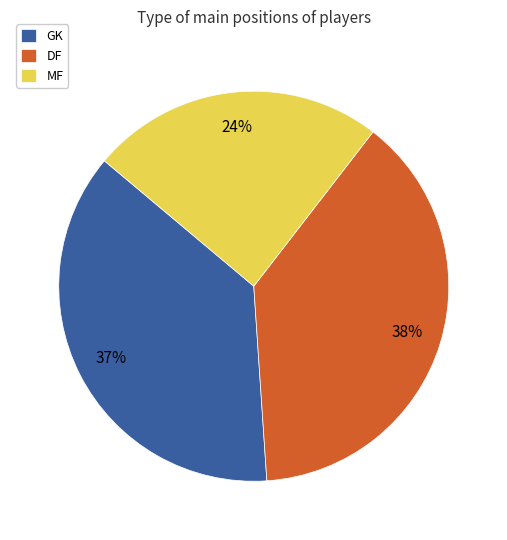

Between MF and GK, which is larger?

GK